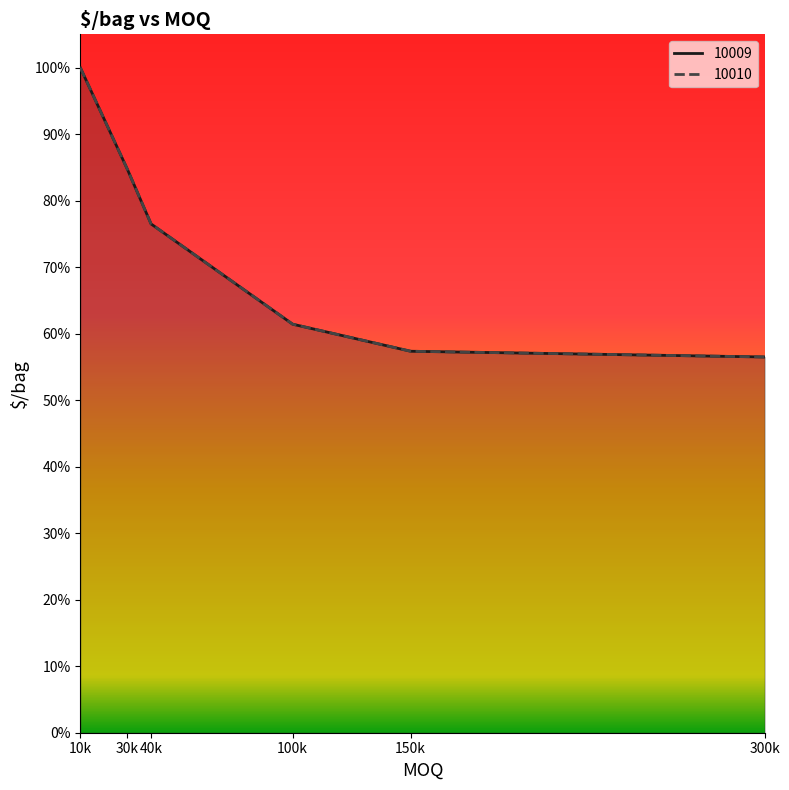

Count the 10009 values in the range 0 to 1.

6